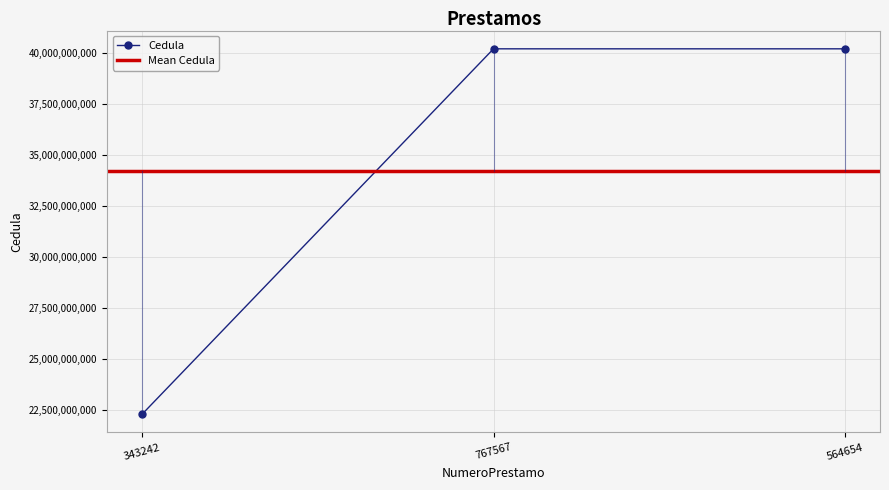

At which category does the chart reach its peak across all series?

767567